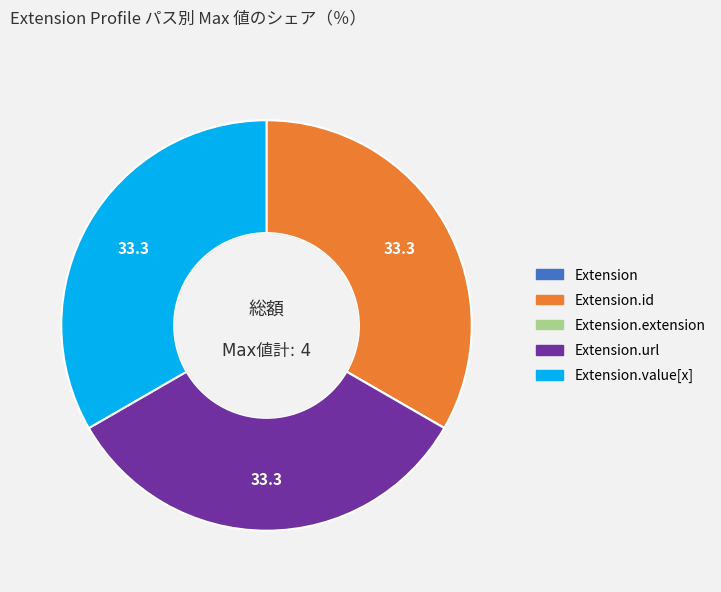

Is there any slice that represents more than half of the pie?

No